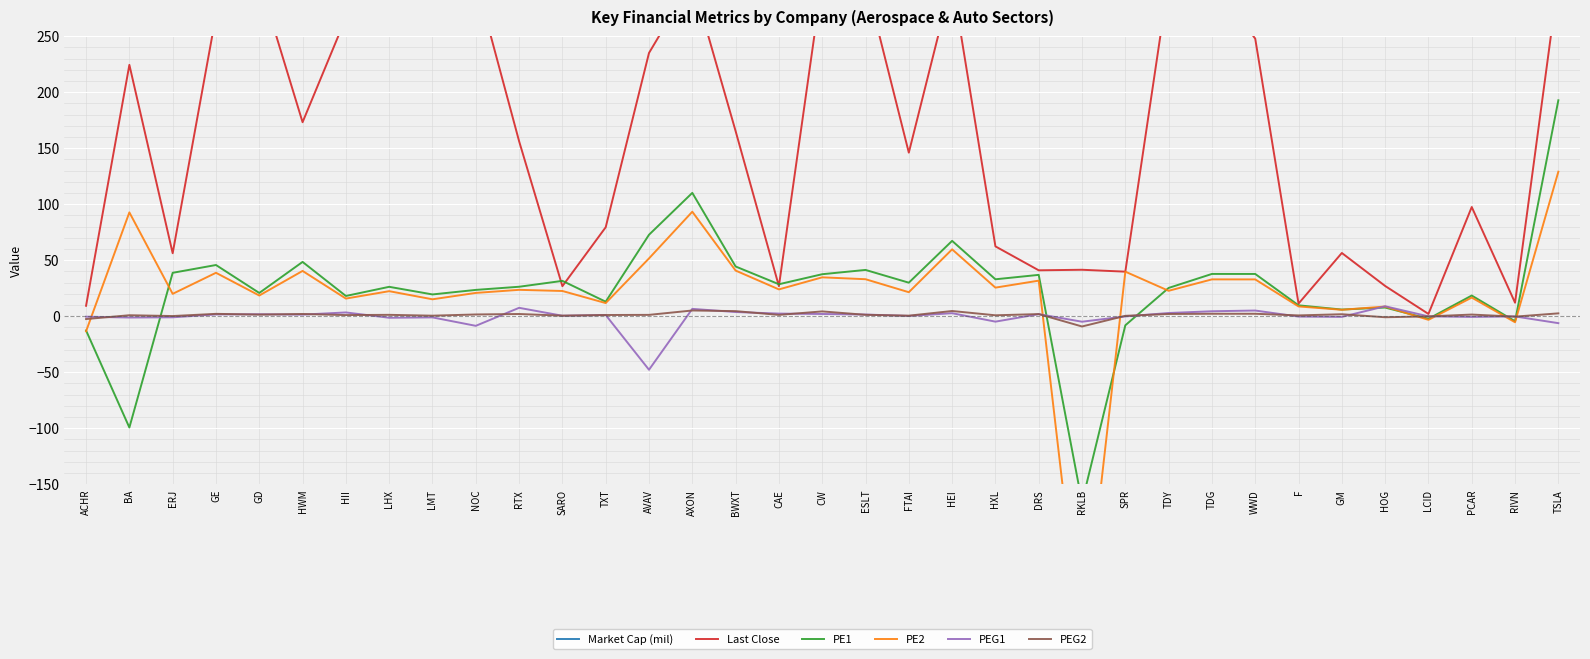

Rank the categories by PE2 value from lowest to highest.

RKLB, ACHR, RIVN, LCID, GM, HOG, F, TXT, LMT, HII, PCAR, GD, ERJ, NOC, FTAI, LHX, SARO, TDY, RTX, CAE, HXL, DRS, WWD, TDG, ESLT, CW, GE, SPR, HWM, BWXT, AVAV, HEI, BA, AXON, TSLA